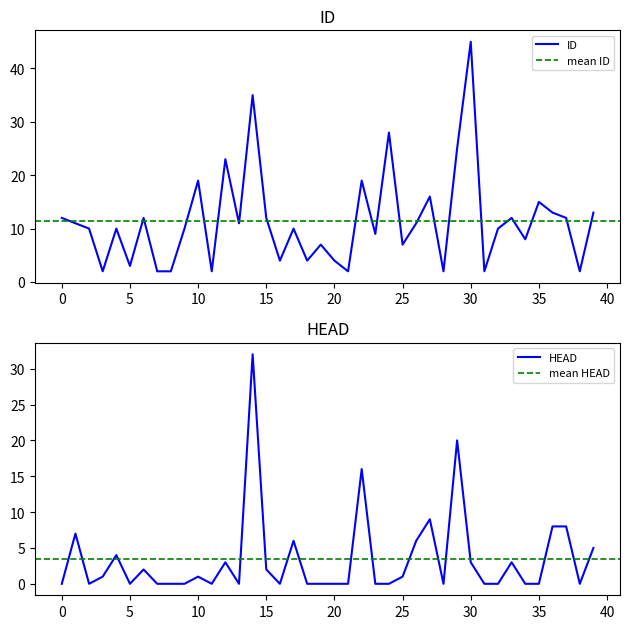

What is the difference between the highest and lowest values at 20?

4